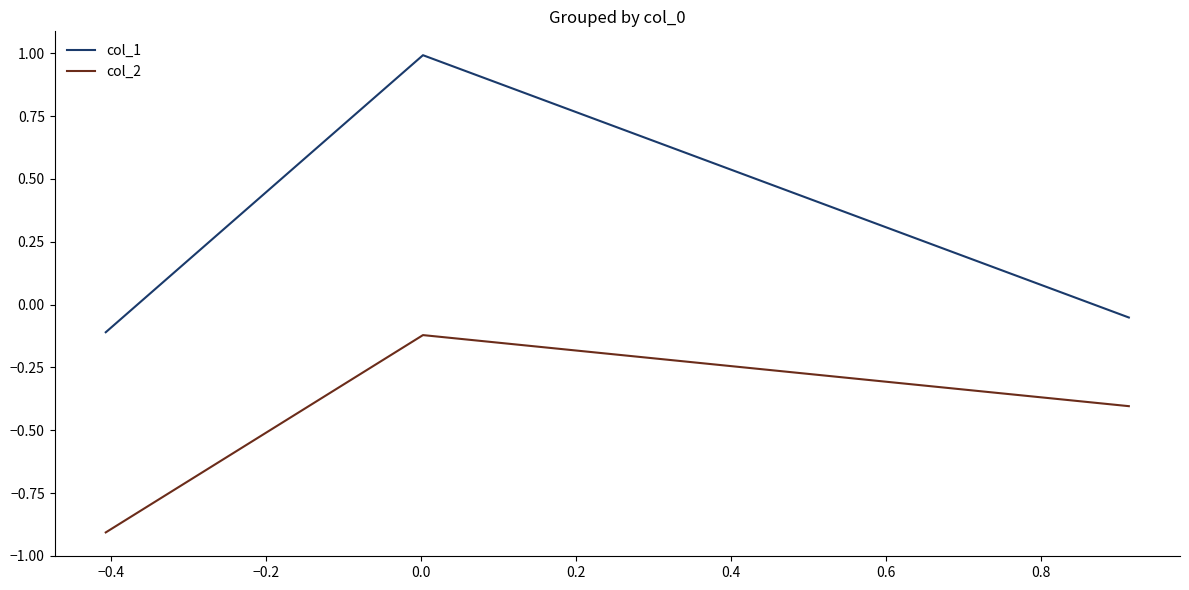

How many categories are shown in the chart?

3